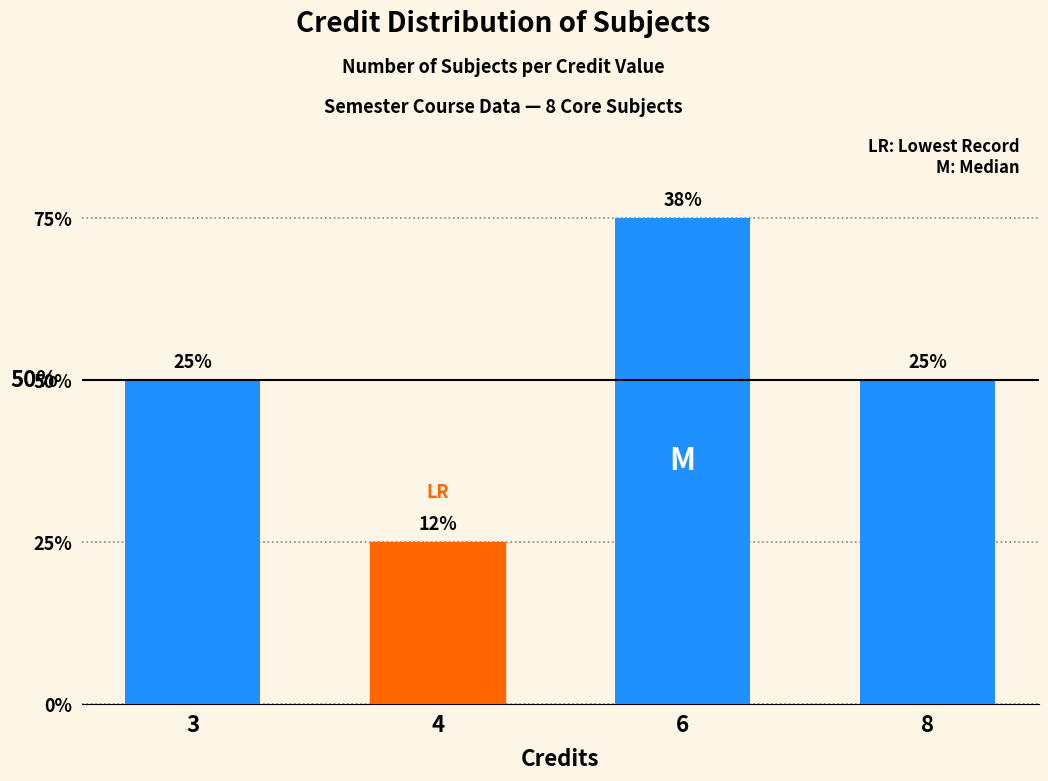

Are the bars horizontal?

No